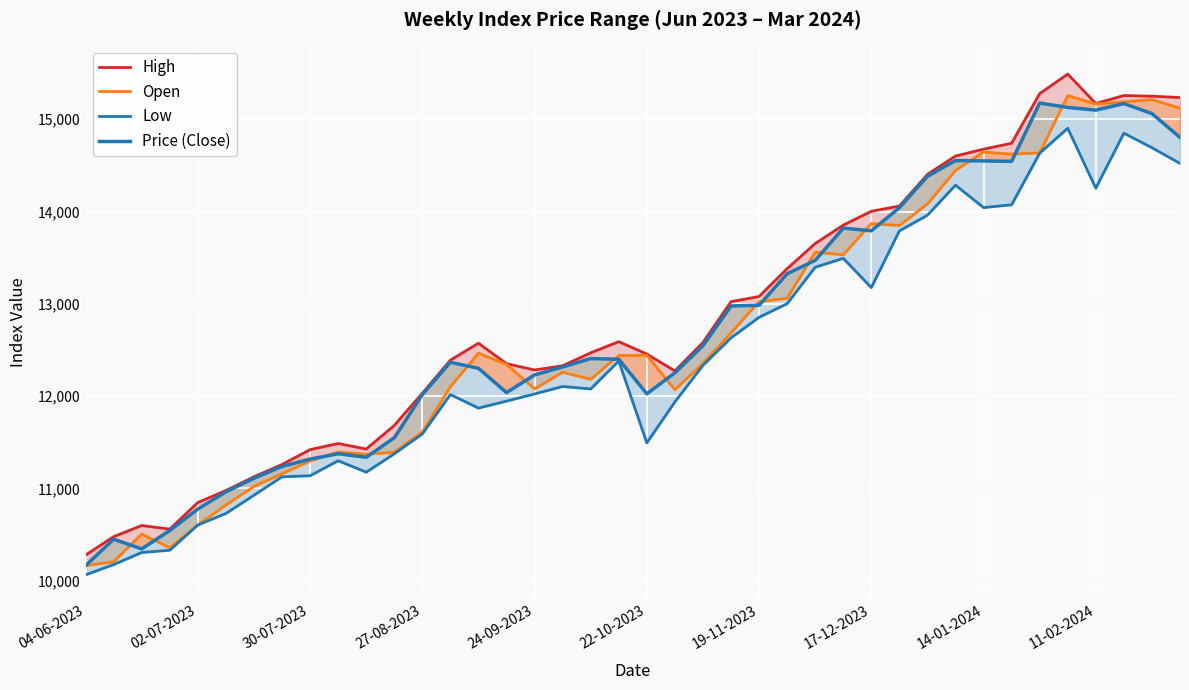

Which label corresponds to the smallest value in the chart?

04-06-2023